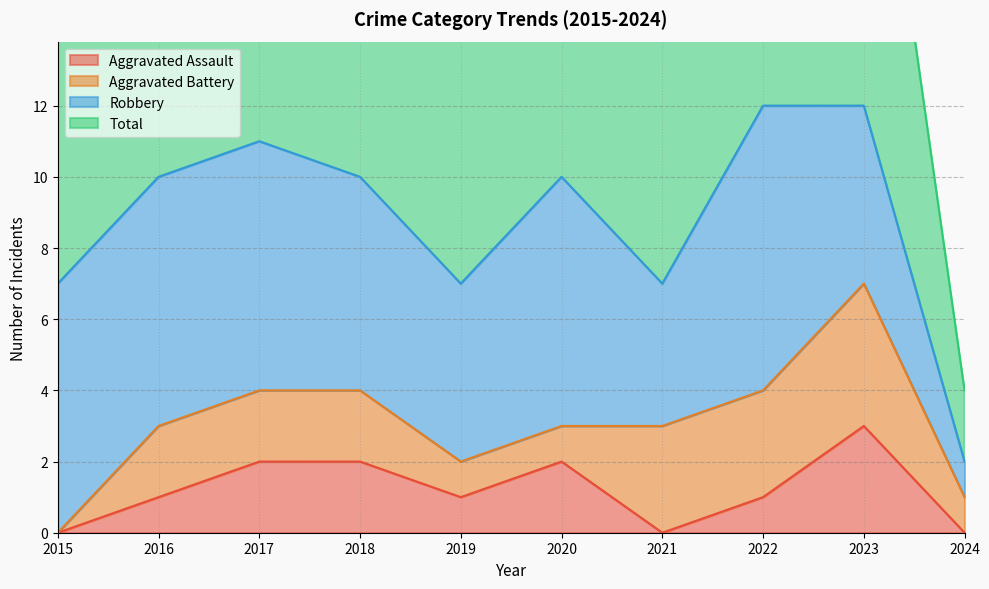

The Aggravated Assault series shows -1 at 2015. True or false?

False